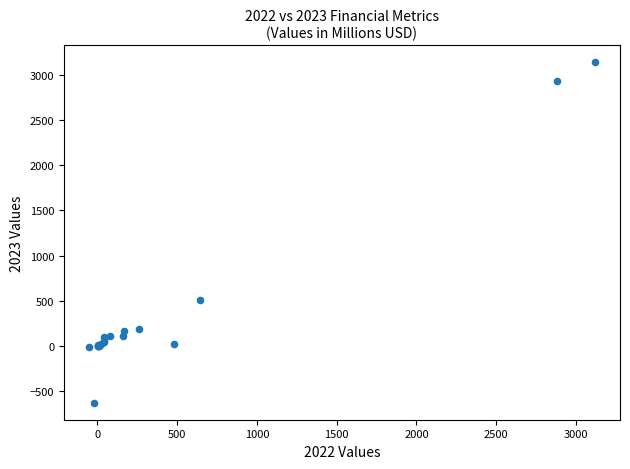

What Y value in the scatter plot is closest to 1256?

506.2